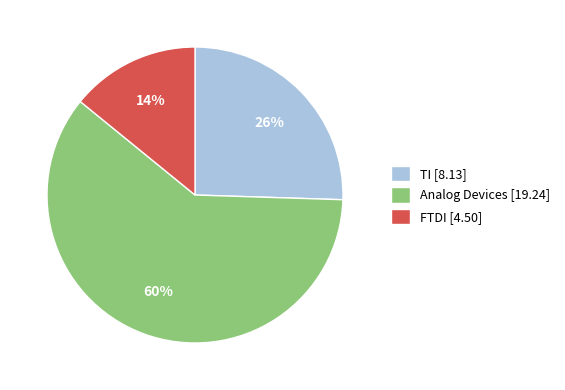

To the nearest percent, what is the combined percentage of TI [8.13] and FTDI [4.50]?

40%